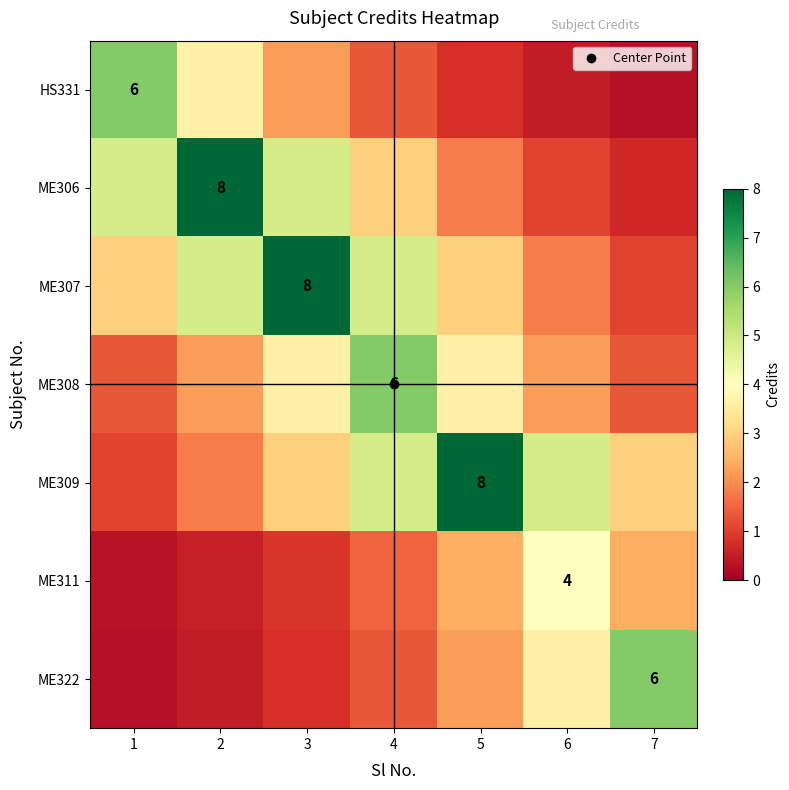

Where is ME307 nearest to the value 4?

2